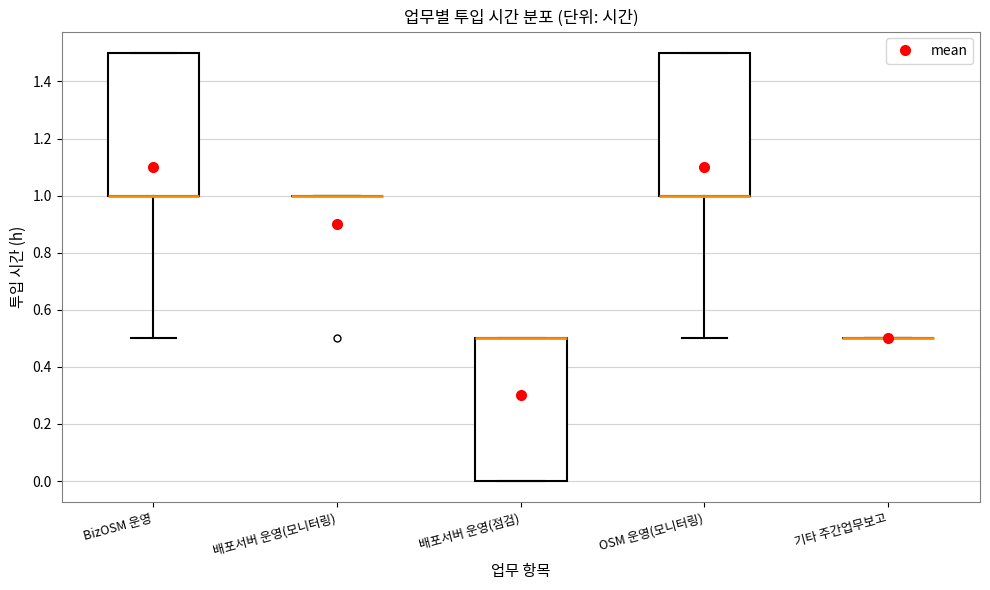

Reading left to right, read every box against the y-axis: the position of its median line, the range the box covers, and the ends of its whiskers. The values are not printed on the chart, so give them approximately, as read against the axis.

BizOSM 운영: median 1.0 (drawn on the box's lower edge), box 1.0 to 1.5, whiskers 0.5 to 1.5
배포서버 운영(모니터링): box collapsed to a line at 1.0, whiskers 1.0 to 1.0
배포서버 운영(점검): median 0.5 (drawn on the box's upper edge), box 0.0 to 0.5, whiskers 0.0 to 0.5
OSM 운영(모니터링): median 1.0 (drawn on the box's lower edge), box 1.0 to 1.5, whiskers 0.5 to 1.5
기타 주간업무보고: box collapsed to a line at 0.5, whiskers 0.5 to 0.5